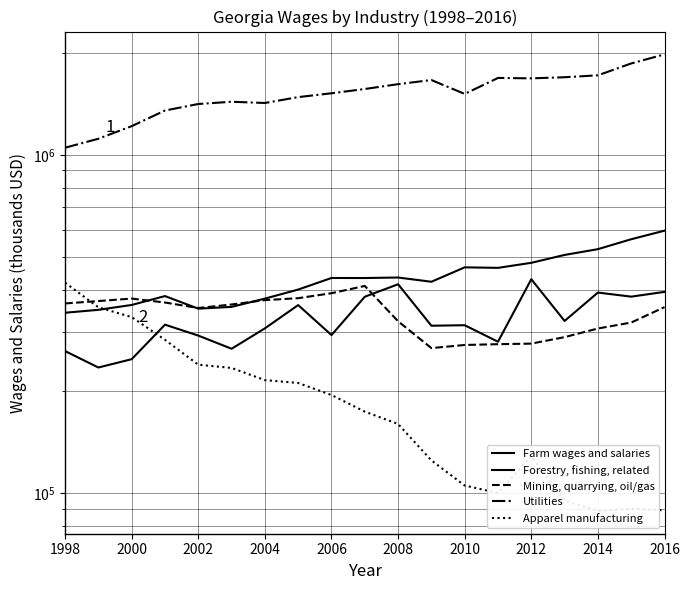

After their last crossing, which series has the higher values: Apparel manufacturing or Farm wages and salaries?

Farm wages and salaries